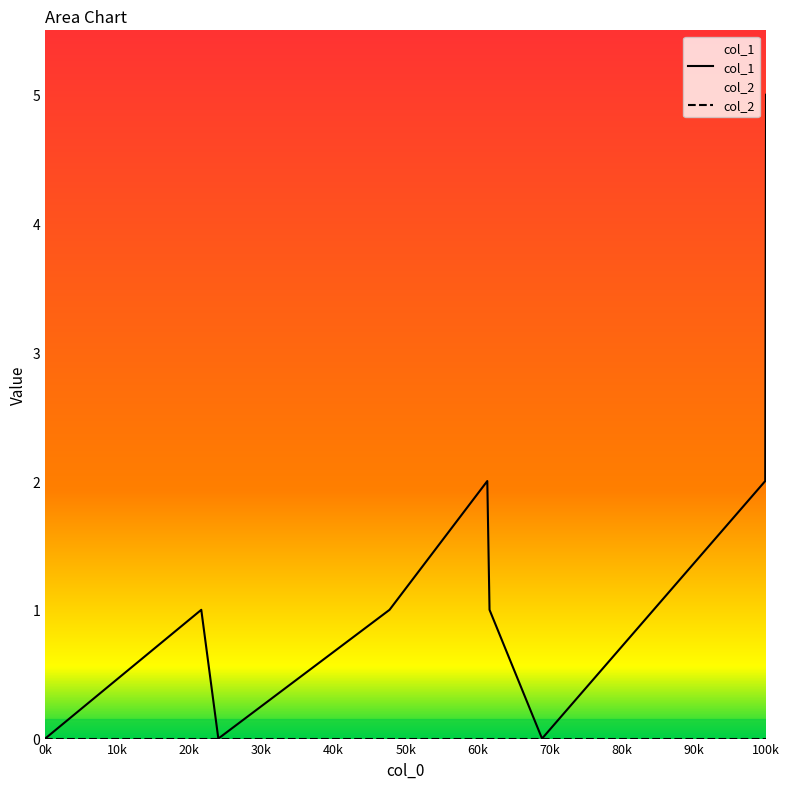

True or false: col_1 has a value of 0 at 0k.

True